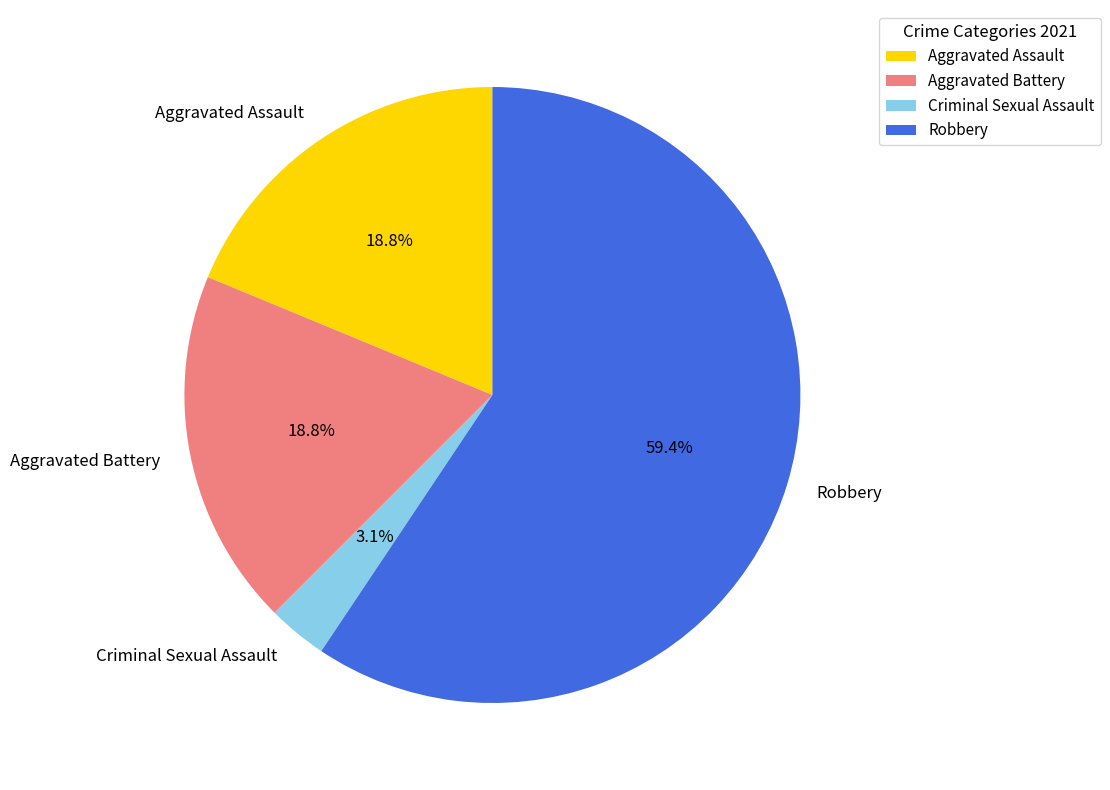

Which slice is the smallest?

Criminal Sexual Assault